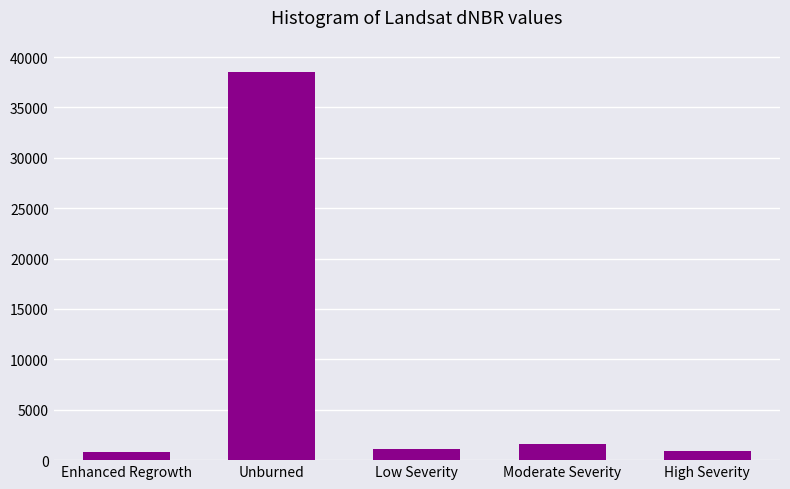

Which label corresponds to the largest value in the chart?

Unburned